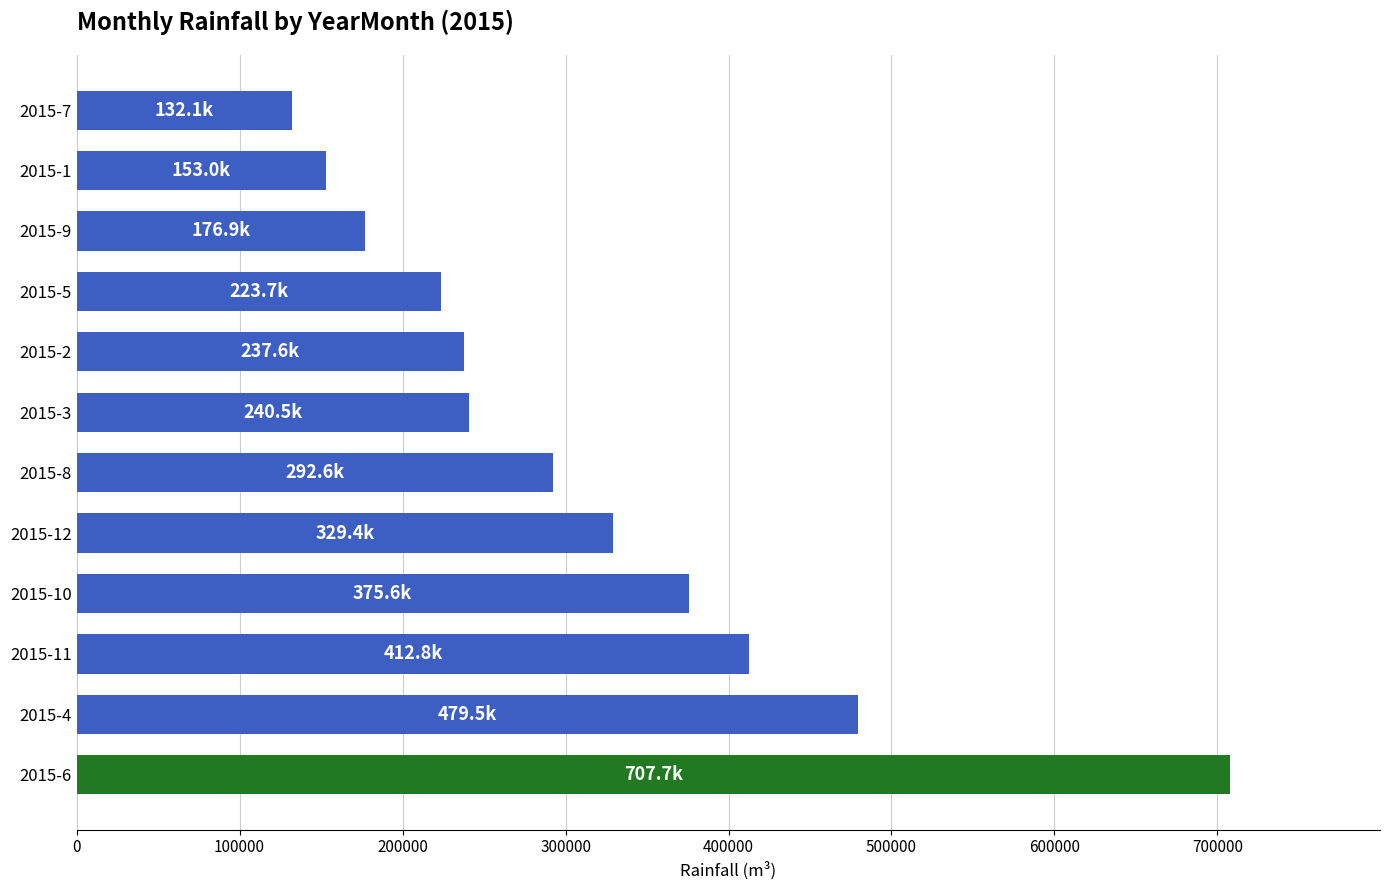

Which category has the lowest value across all series?

2015-7